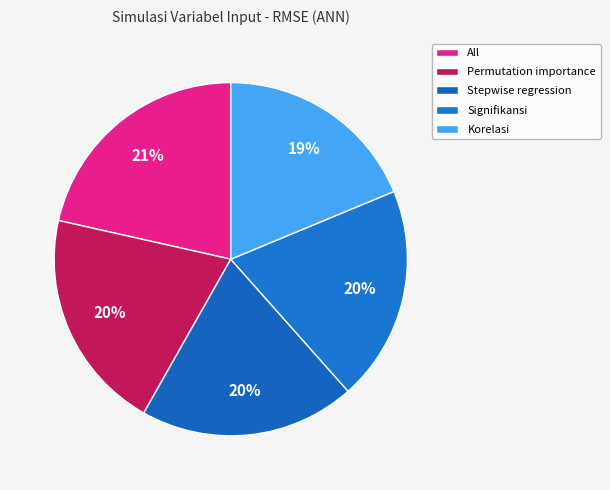

What portion of the pie excludes Permutation importance?

79.7%